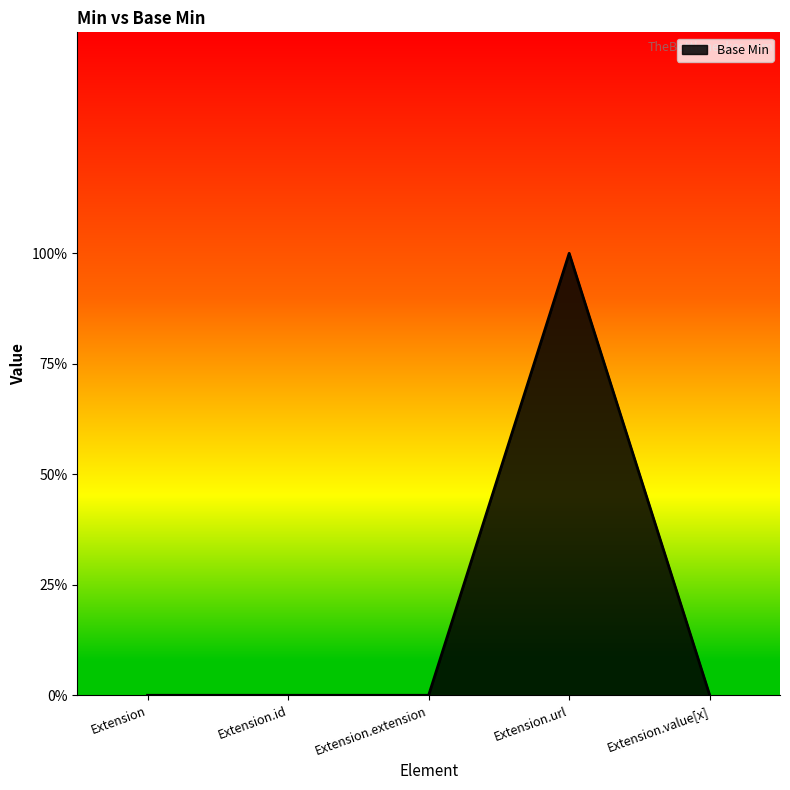

Does the chart display data point markers on the line(s)?

No